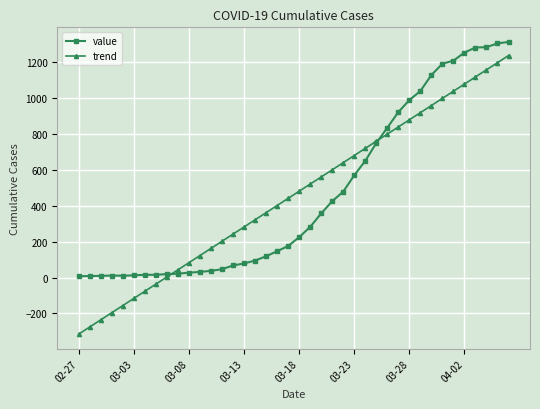

Which series has the largest range (max minus min)?

trend